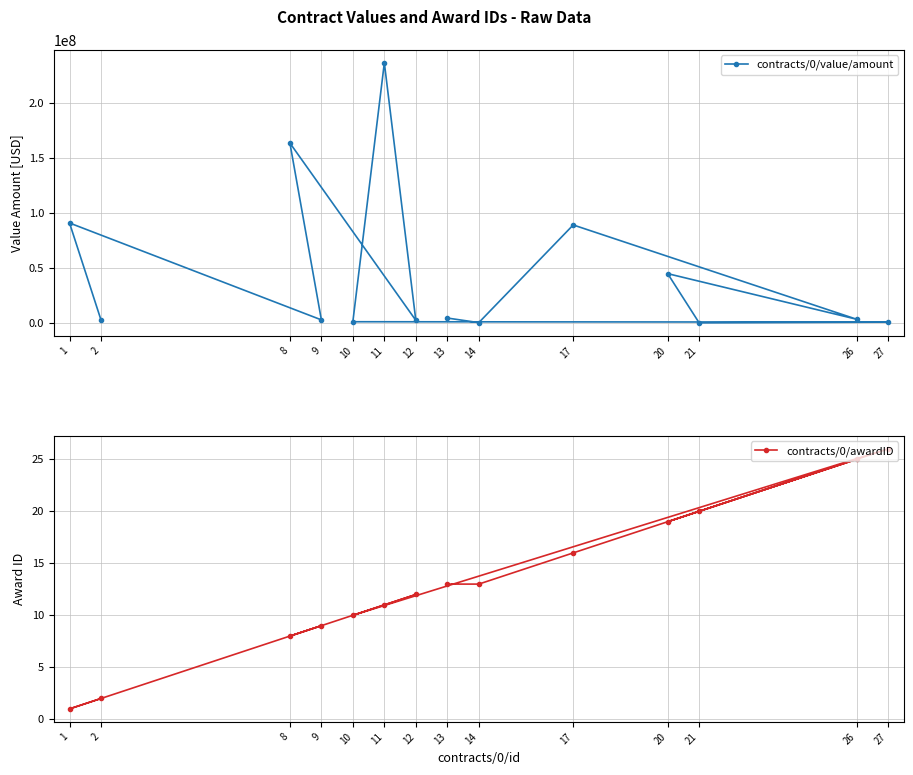

At which category does the chart reach its minimum across all series?

21